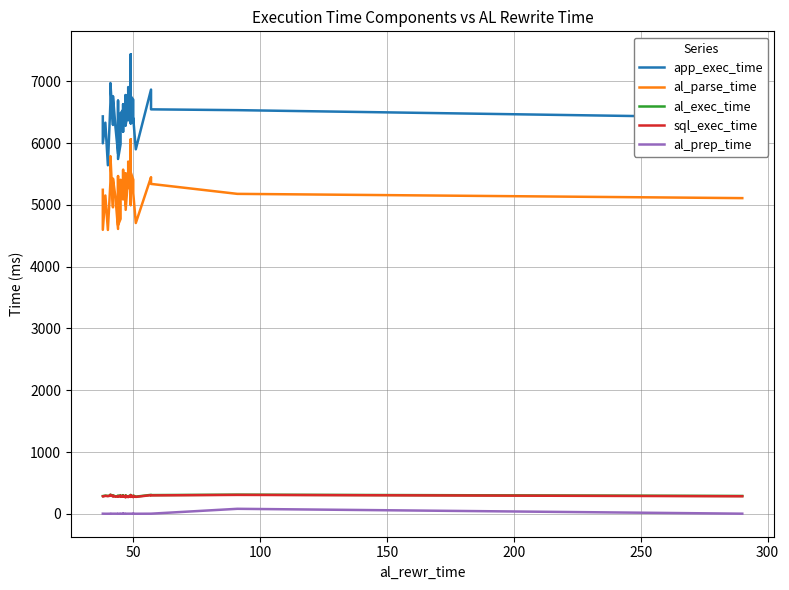

How many data points in al_prep_time are less than 2?

9